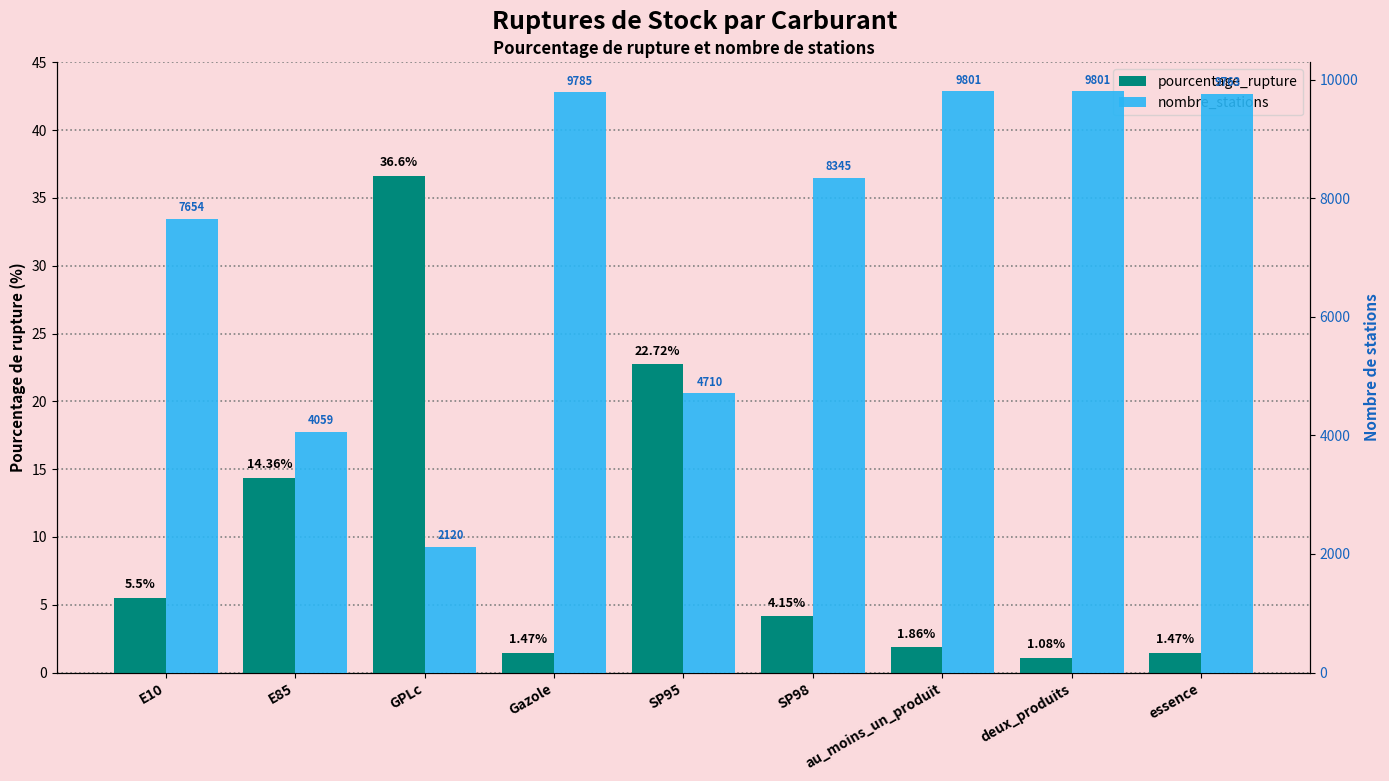

Is the value of nombre_stations at essence greater than the value of pourcentage_rupture at SP95?

Yes